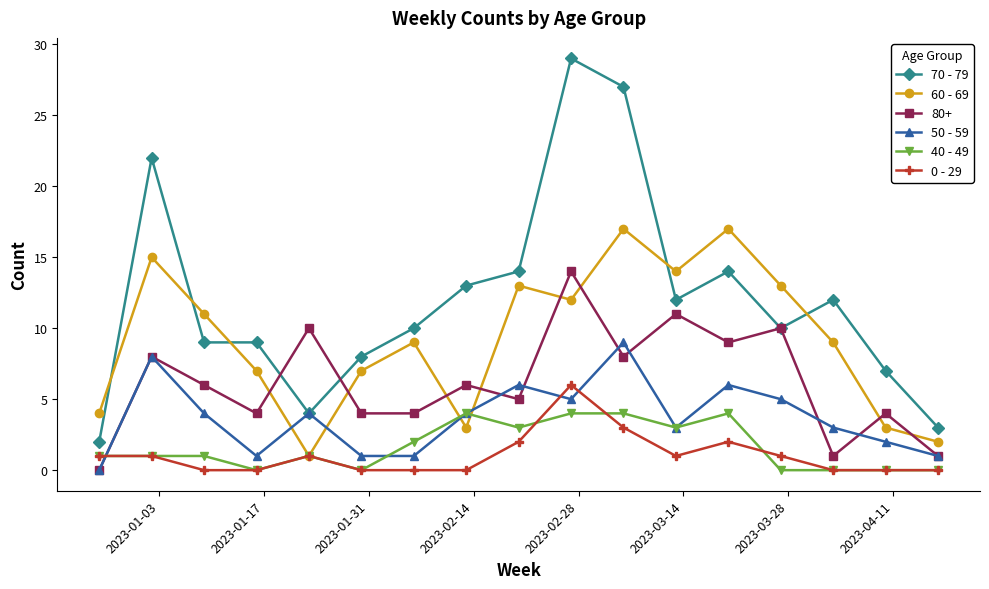

Count the 40 - 49 values in the range 0 to 3.

13